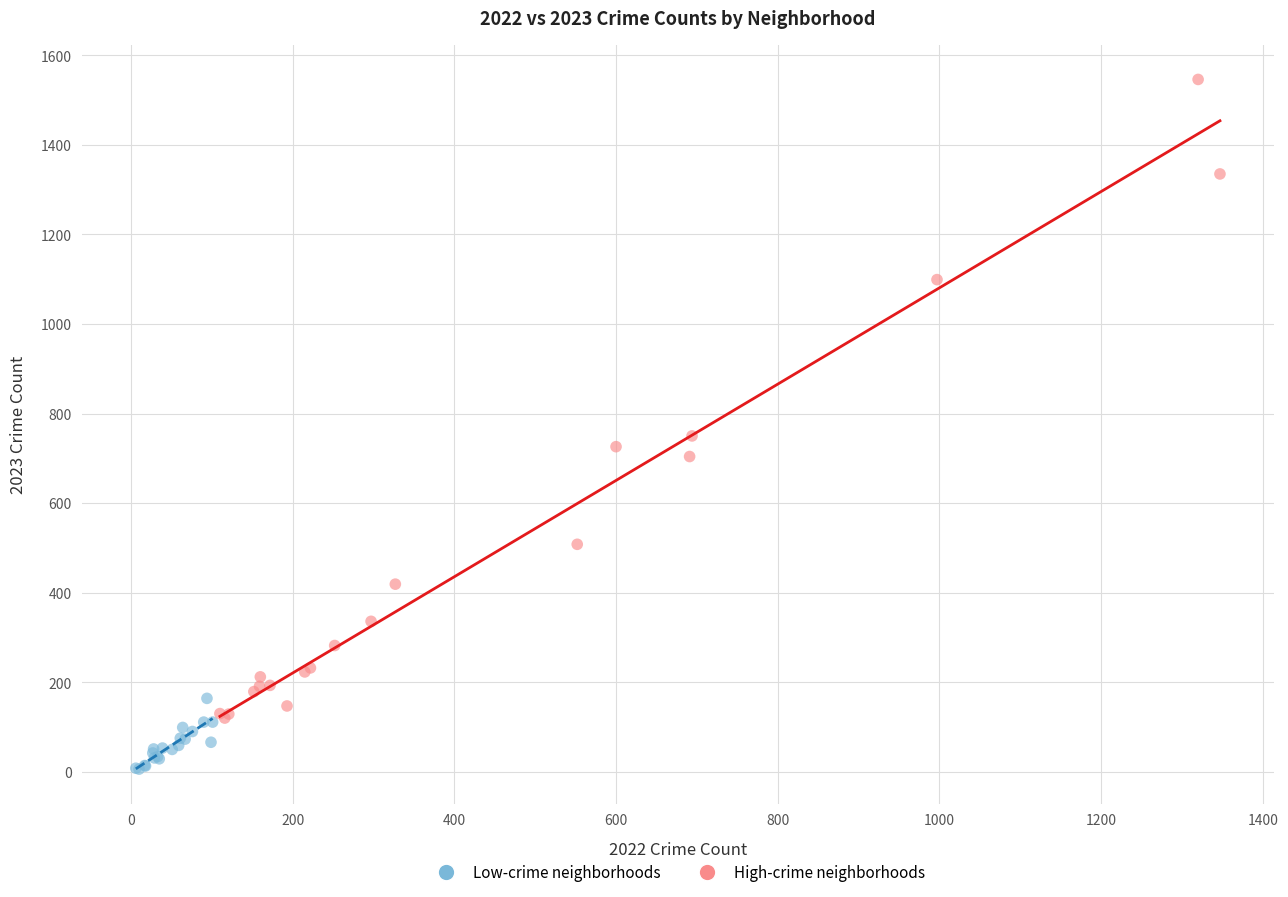

Which series contains the highest Y value?

High-crime neighborhoods